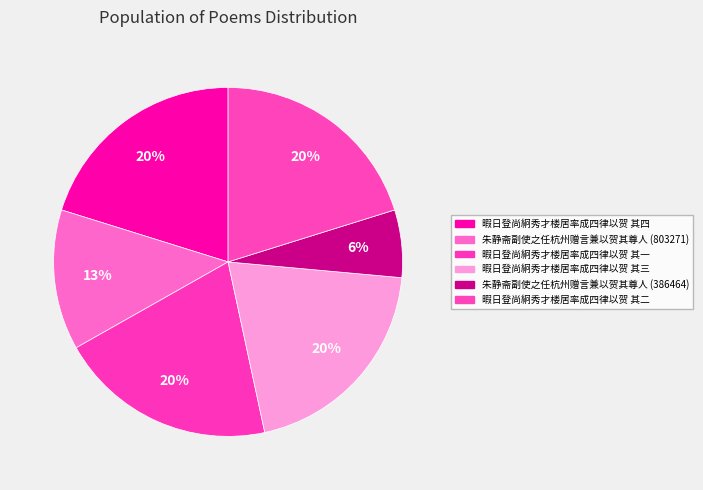

Rank the categories by value from lowest to highest.

朱静斋副使之任杭州赠言兼以贺其尊人 (386464), 朱静斋副使之任杭州赠言兼以贺其尊人 (803271), 暇日登尚絅秀才楼居率成四律以贺 其一, 暇日登尚絅秀才楼居率成四律以贺 其二, 暇日登尚絅秀才楼居率成四律以贺 其三, 暇日登尚絅秀才楼居率成四律以贺 其四